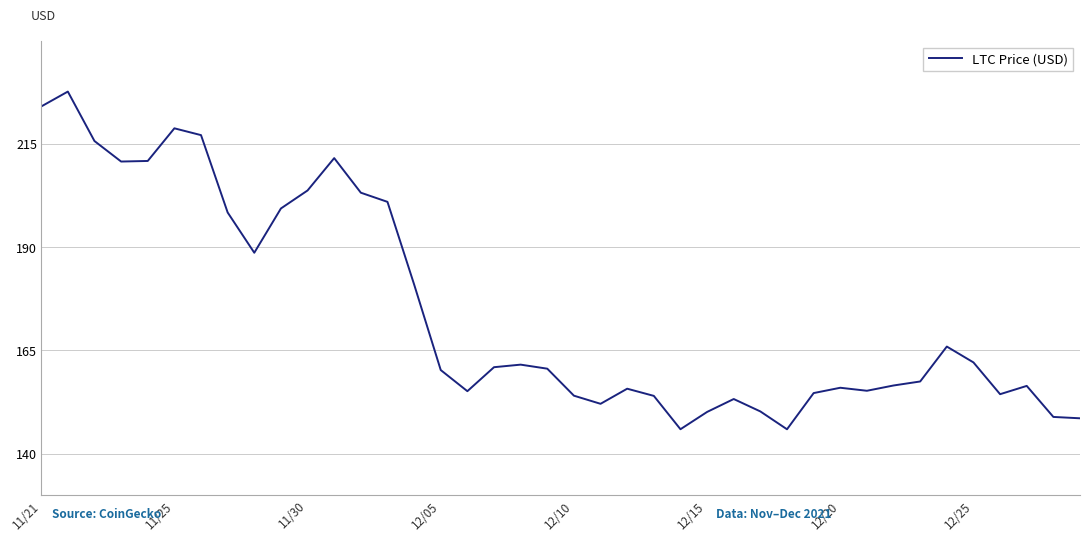

What is the maximum value shown in the chart?

227.7